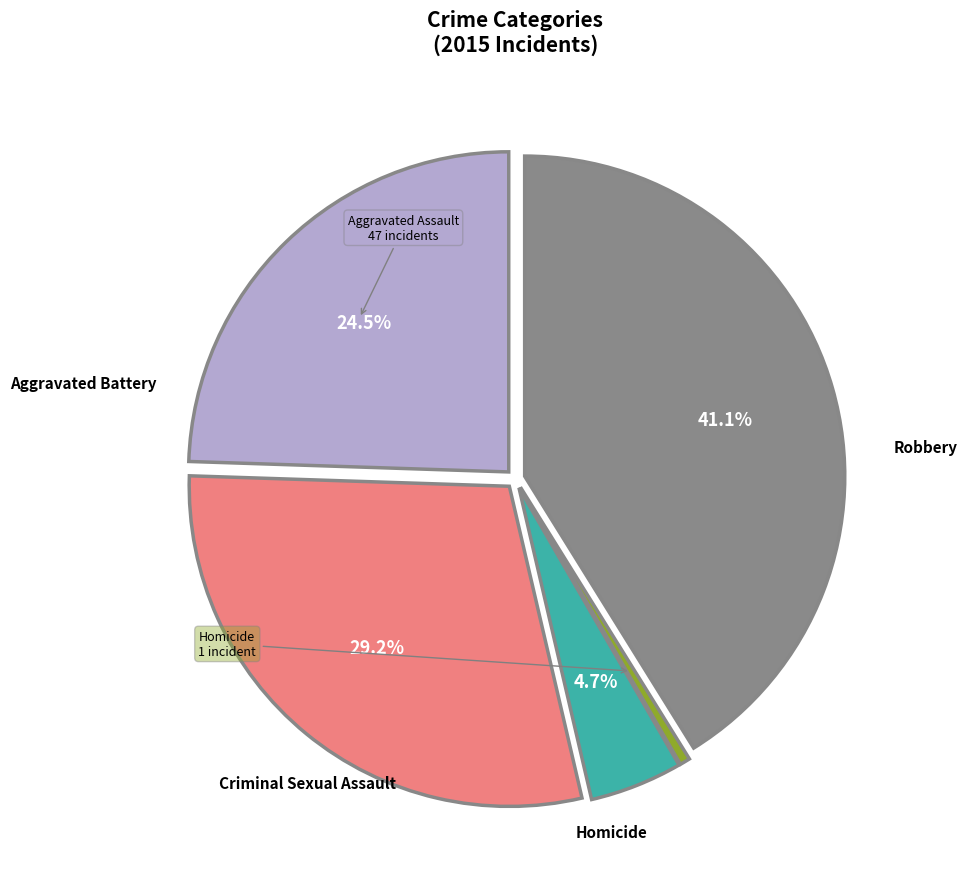

Is there a majority slice in this chart?

No